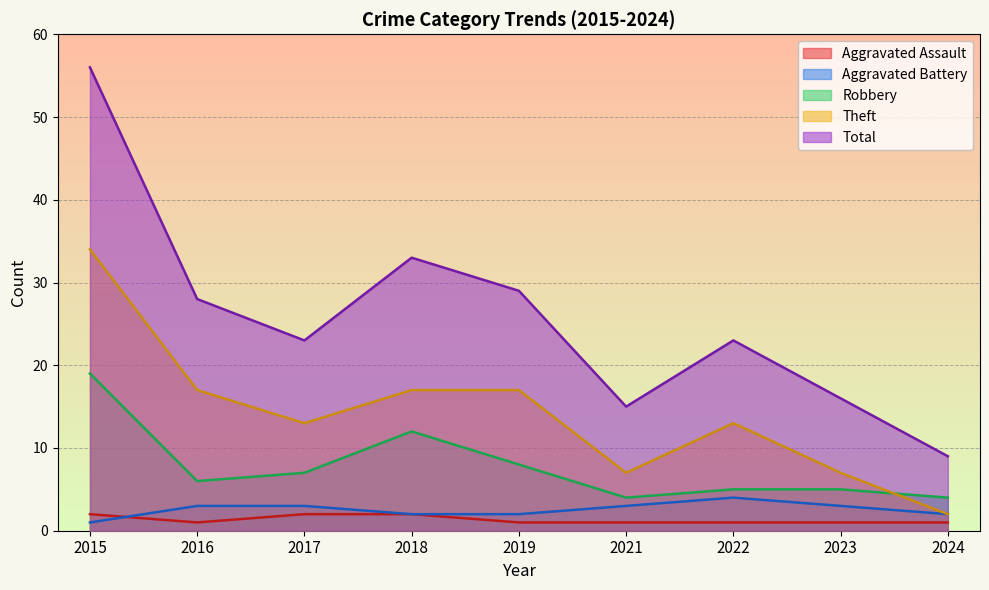

At which category does the chart reach its peak across all series?

2015